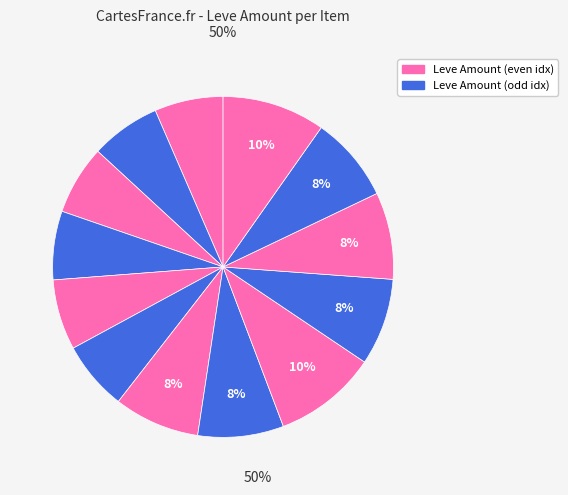

How many segments does this pie chart have?

13